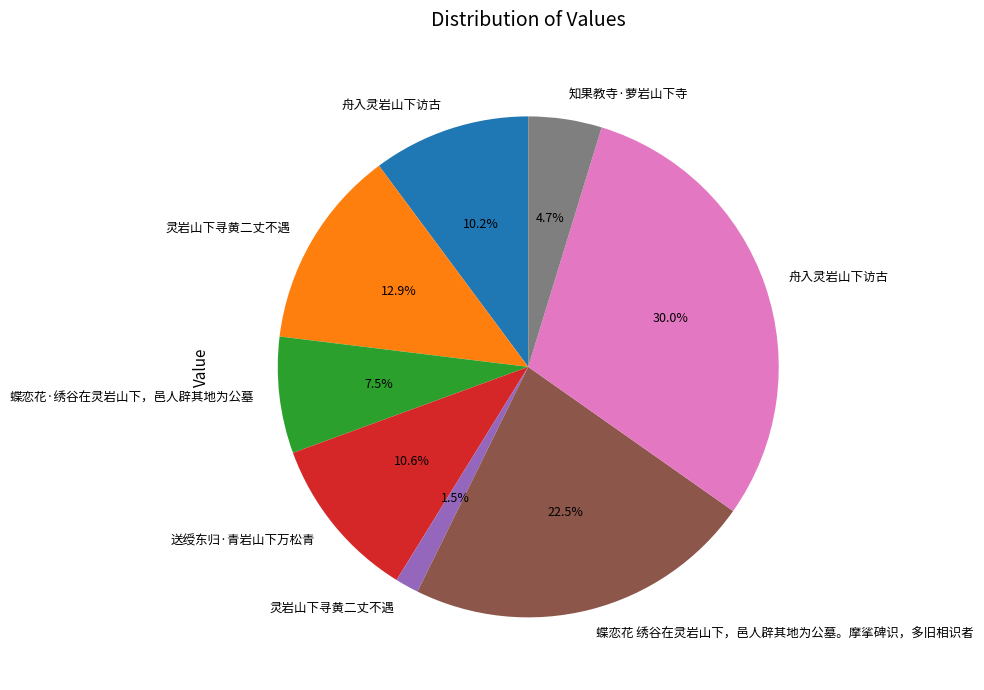

Is there a majority slice in this chart?

No